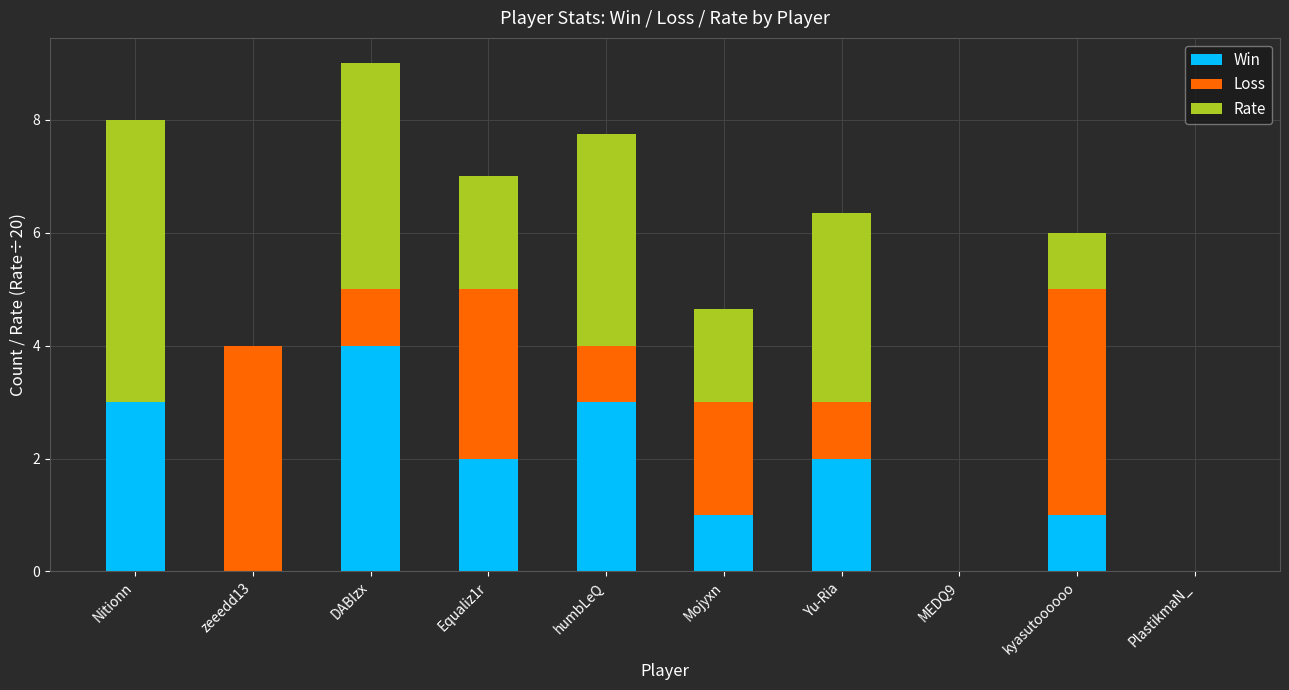

How many series are shown in this chart?

3